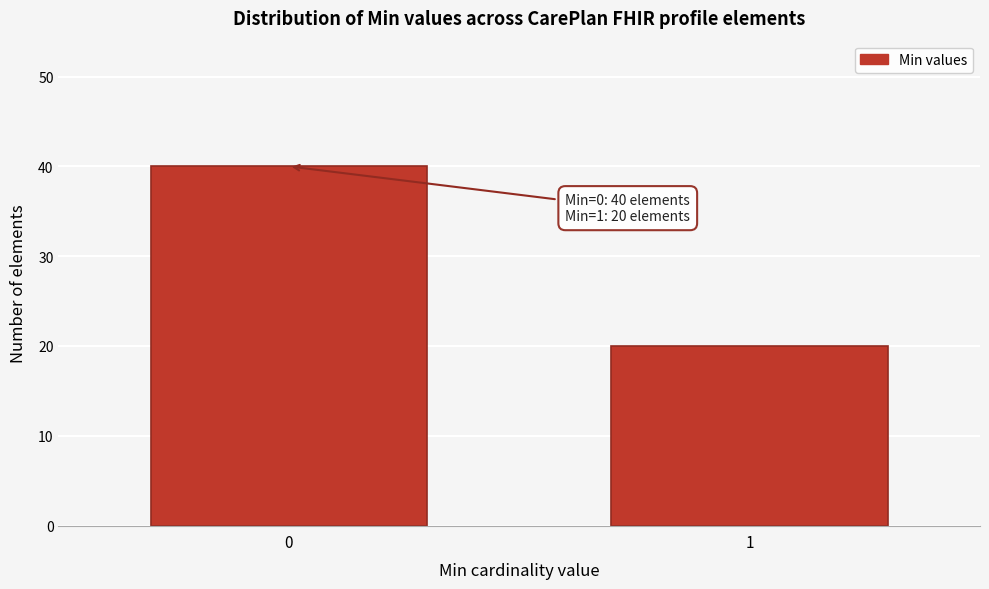

Reading left to right, list all the values displayed in this chart.

0=40	1=20